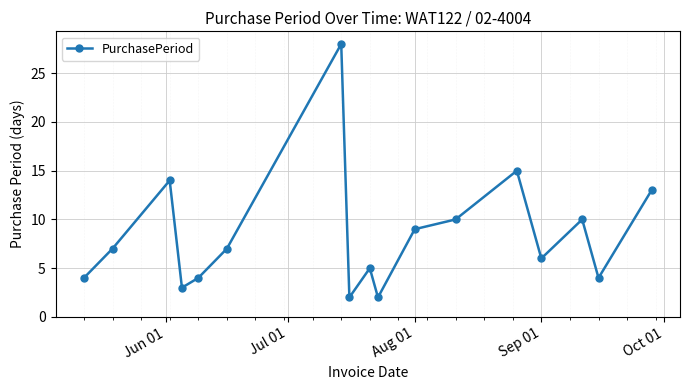

What is the maximum value shown in the chart?

28